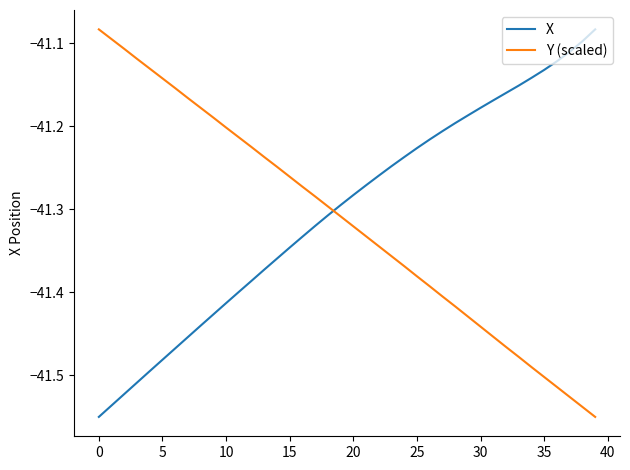

True or false: X has more than 2 points higher than both neighbors.

False